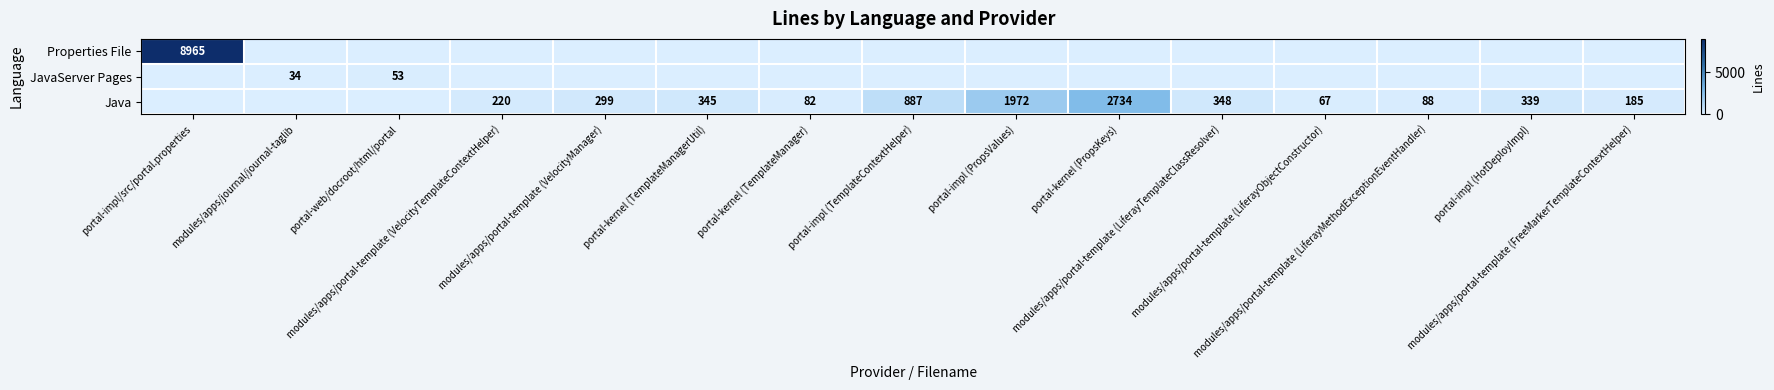

How many data points does each series have?

15